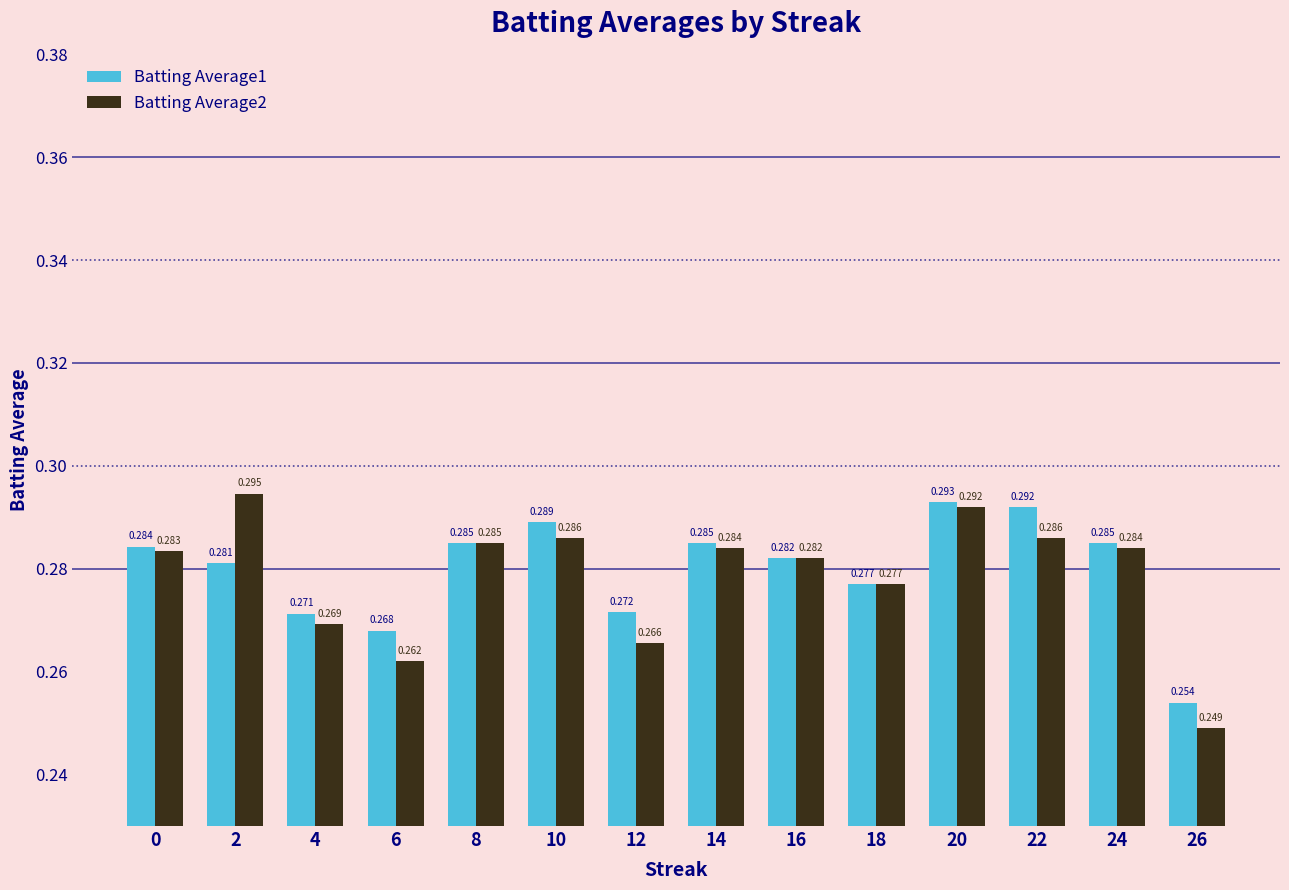

Is the value of Batting Average2 at 22 greater than the value of Batting Average1 at 0?

Yes